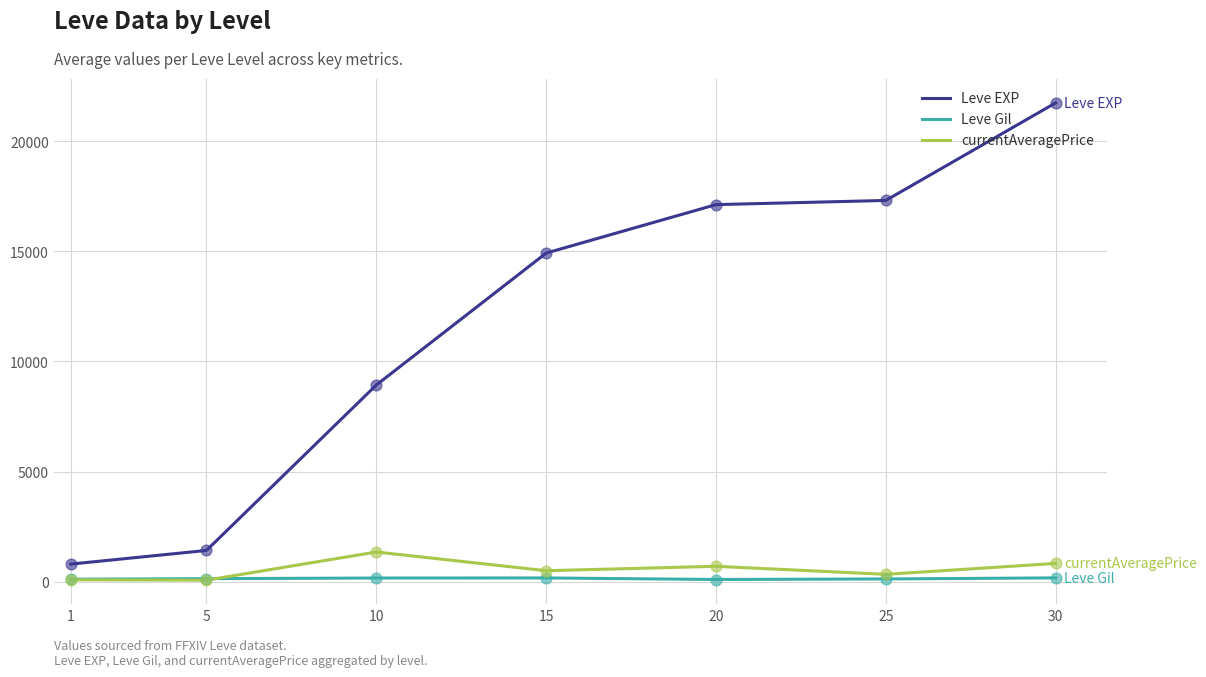

At which category is the sum across all series the highest?

30